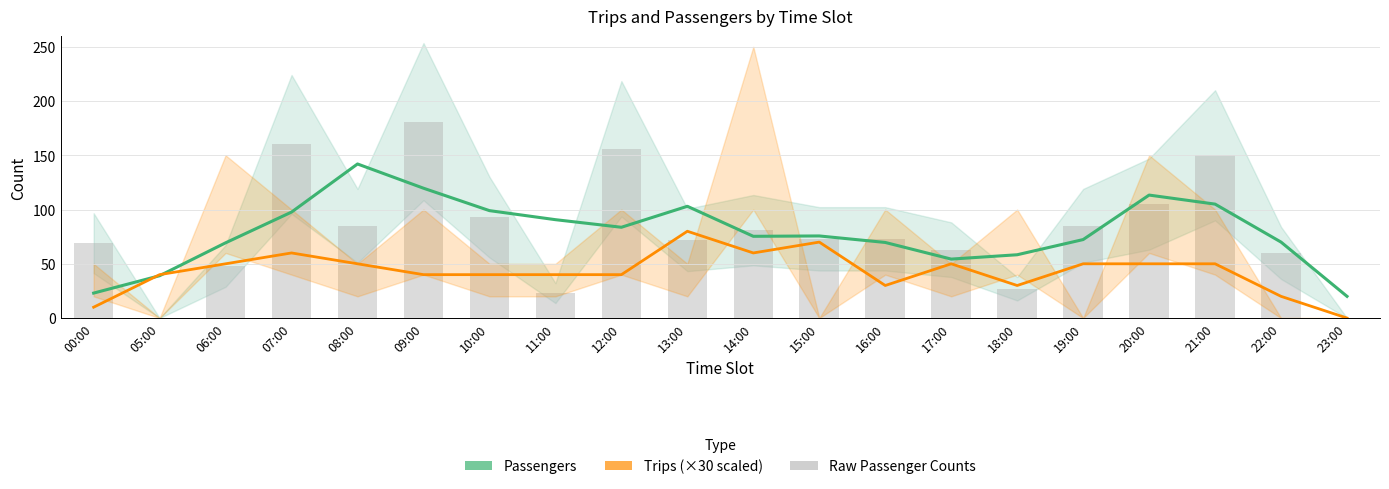

Which has a higher value, 19:00 or 05:00?

19:00